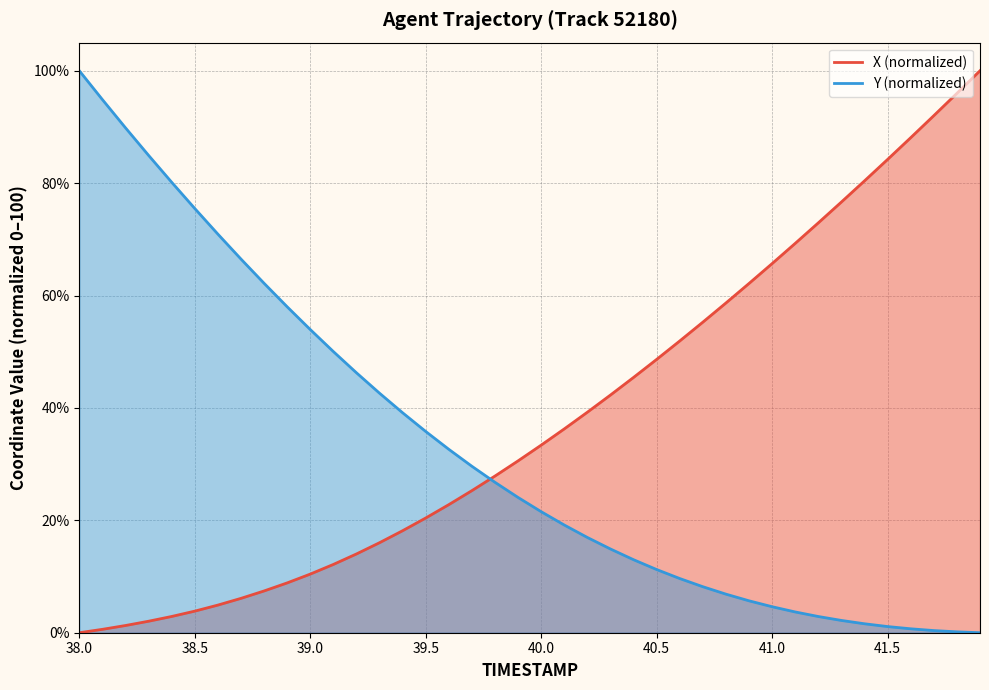

Where is Y nearest to the value 50?

39.1